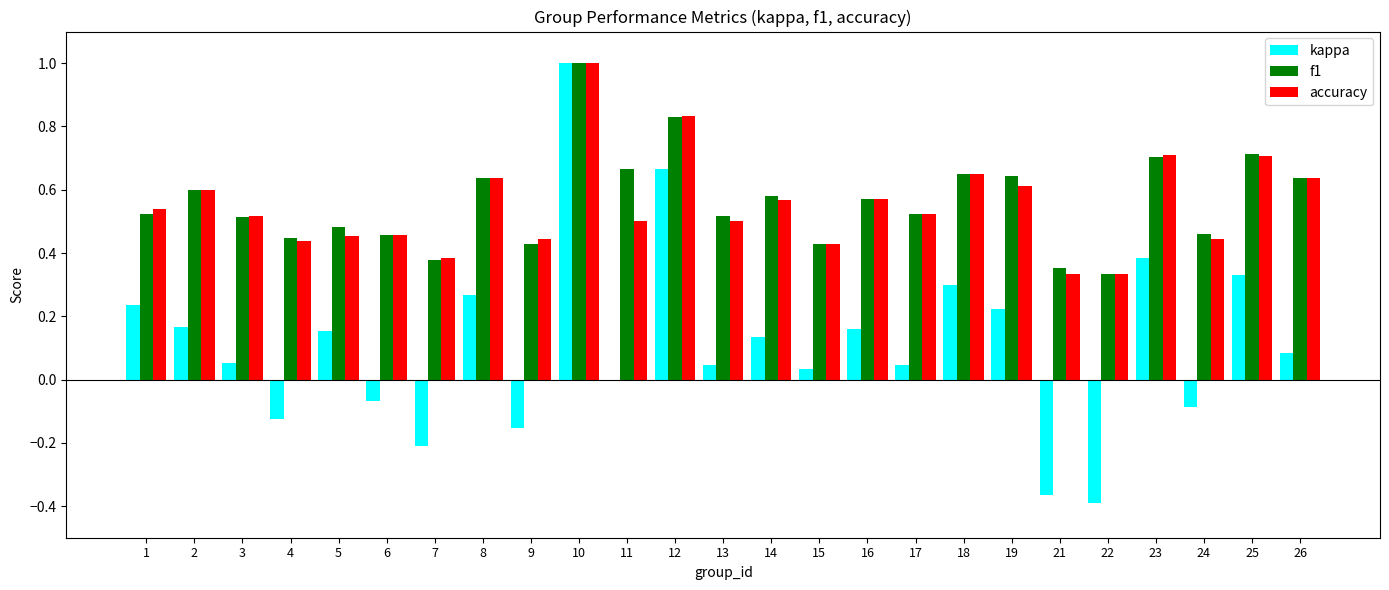

At which category is the sum across all series the highest?

10